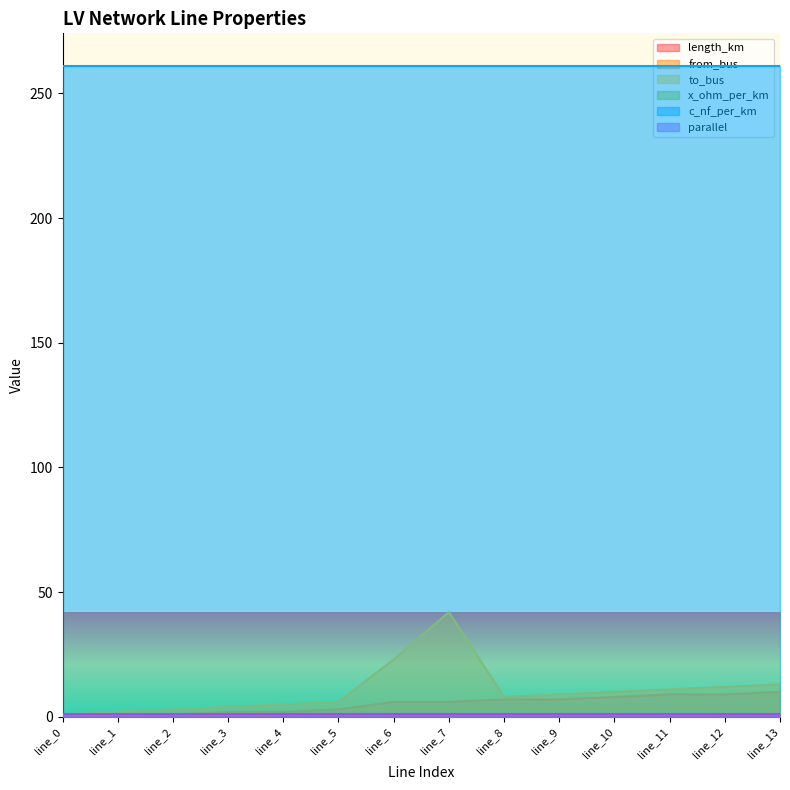

True or false: length_km and to_bus cross at least once.

False